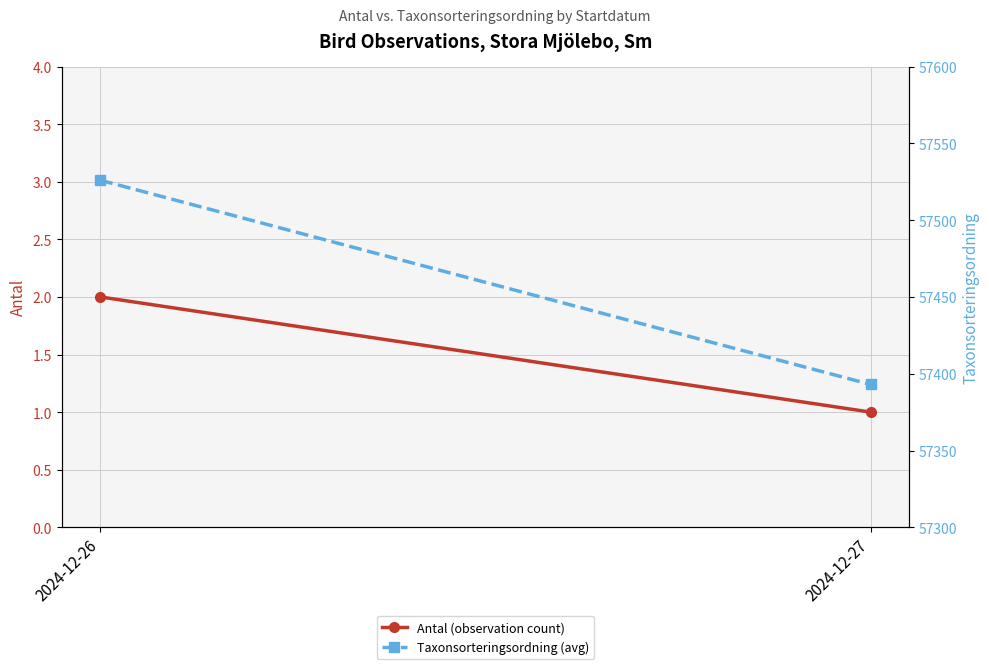

What is the minimum value for Antal (observation count)?

1